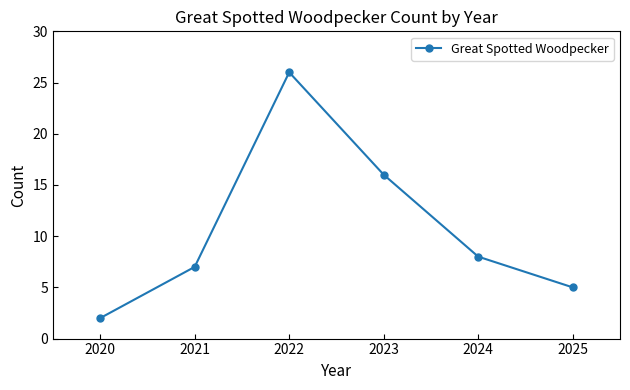

Which has a higher value, 2022 or 2024?

2022